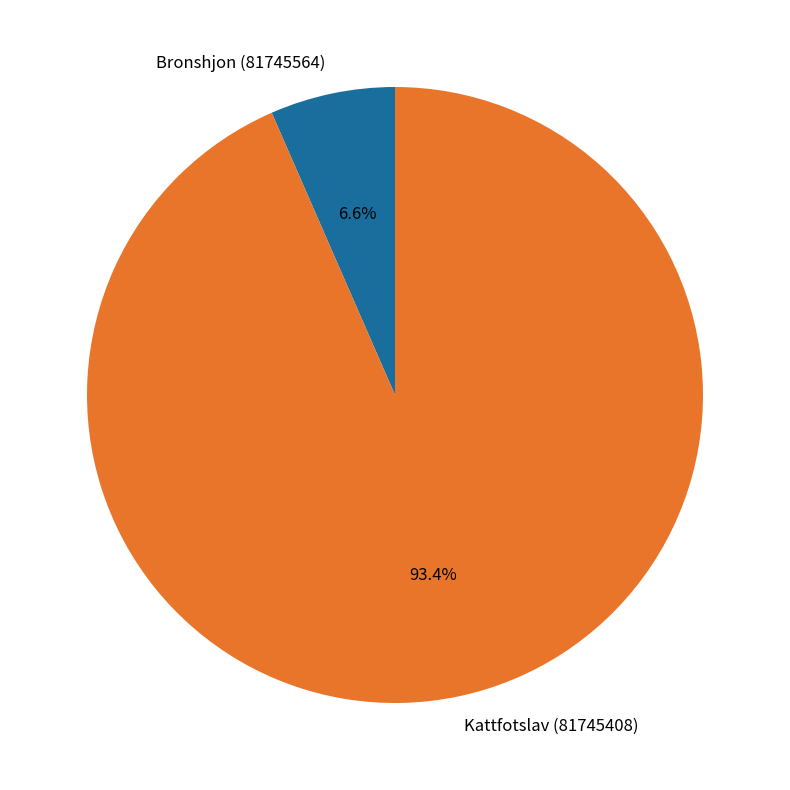

Between Kattfotslav (81745408) and Bronshjon (81745564), which is larger?

Kattfotslav (81745408)